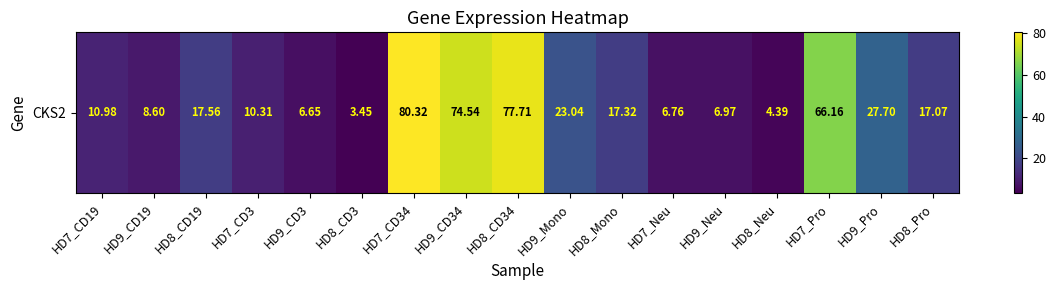

Between HD8_Mono and HD7_CD3, which is larger?

HD8_Mono